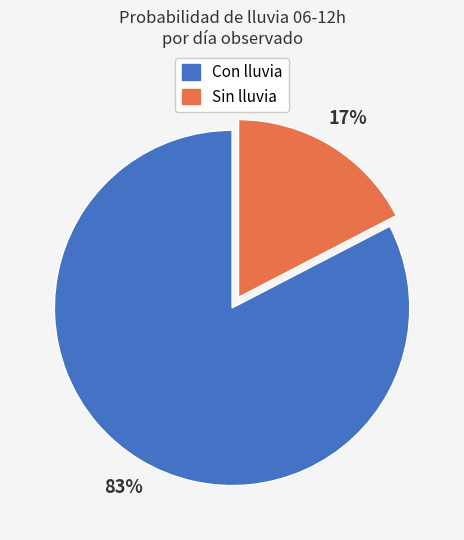

To the nearest percent, what is the average slice percentage?

50%